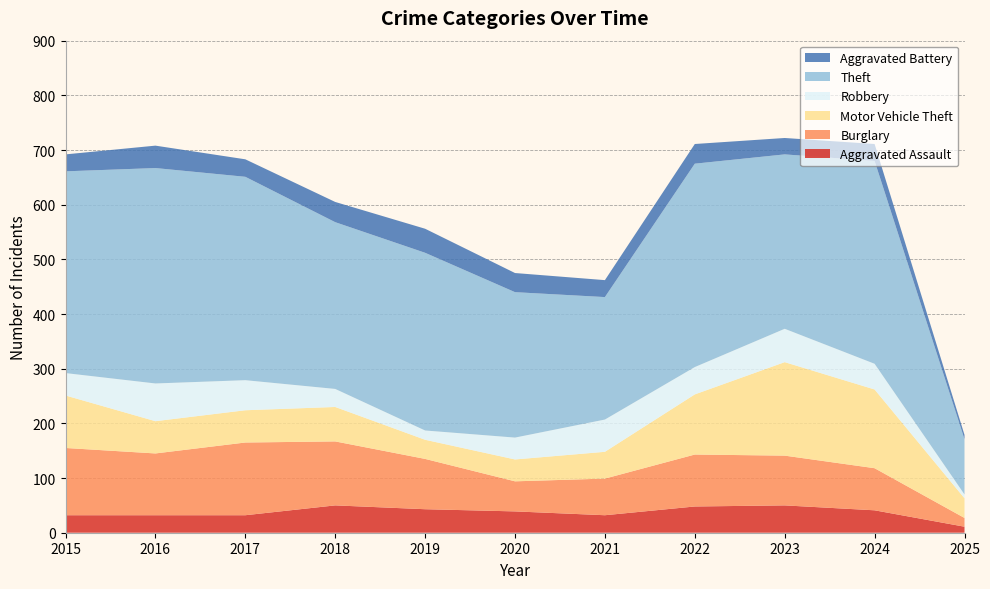

Reading left to right, extract all data points from this chart.

Aggravated Assault: 2015=32	2016=32	2017=32	2018=50	2019=43	2020=39	2021=32	2022=48	2023=50	2024=41	2025=11
Burglary: 2015=123	2016=113	2017=133	2018=117	2019=92	2020=55	2021=67	2022=95	2023=91	2024=77	2025=16
Motor Vehicle Theft: 2015=96	2016=59	2017=59	2018=63	2019=35	2020=40	2021=49	2022=110	2023=171	2024=144	2025=36
Robbery: 2015=41	2016=69	2017=55	2018=33	2019=17	2020=40	2021=59	2022=50	2023=61	2024=47	2025=7
Theft: 2015=369	2016=394	2017=372	2018=305	2019=325	2020=266	2021=224	2022=372	2023=319	2024=371	2025=101
Aggravated Battery: 2015=31	2016=41	2017=32	2018=37	2019=44	2020=35	2021=31	2022=36	2023=30	2024=31	2025=8